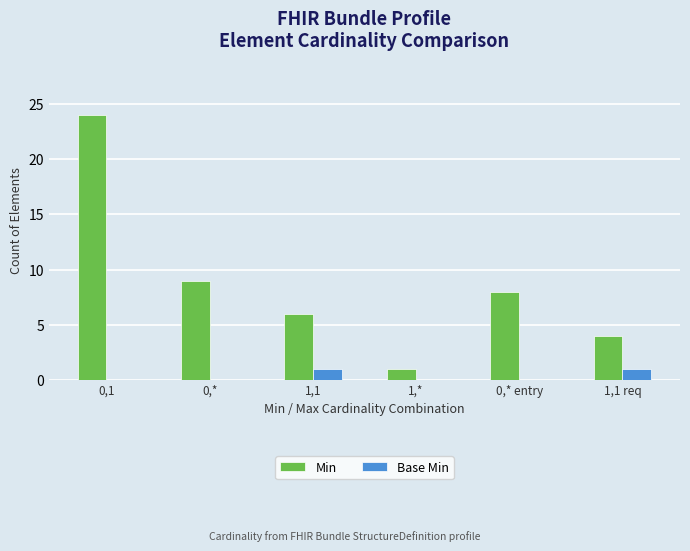

How many groups of bars are there?

6